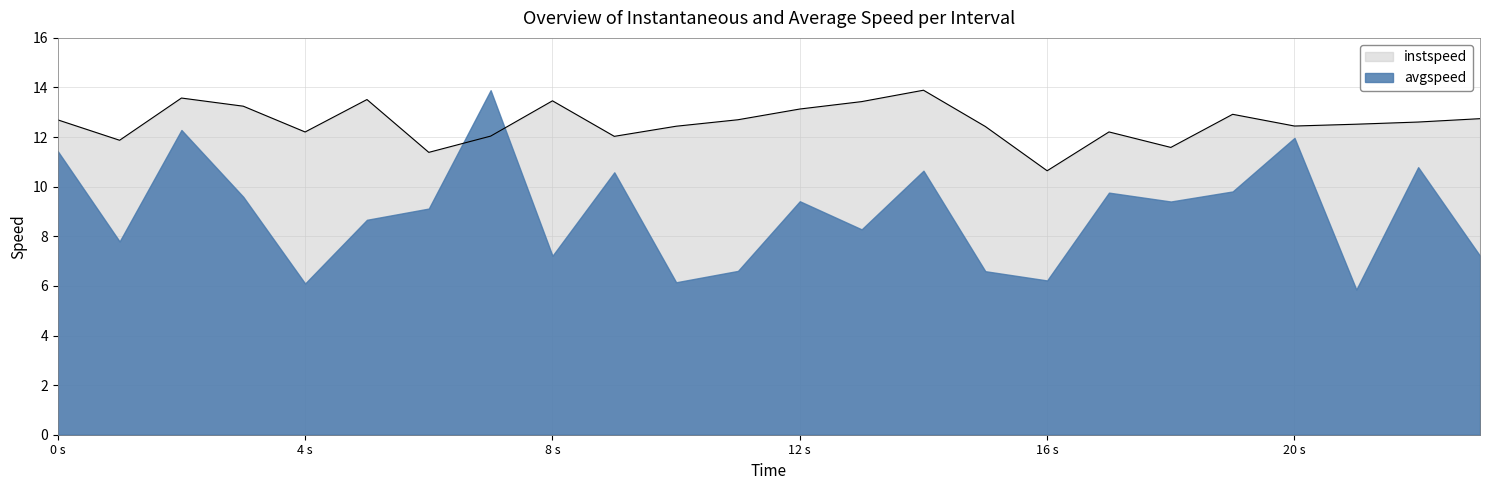

Where is the data nearest to the value 12?

9.0